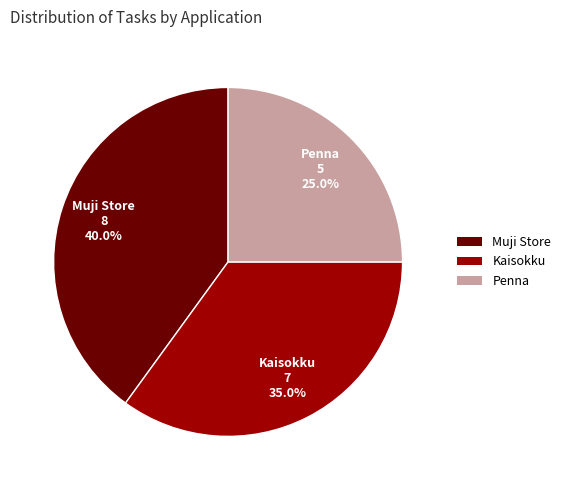

Does Muji Store account for over 50% of the chart?

No